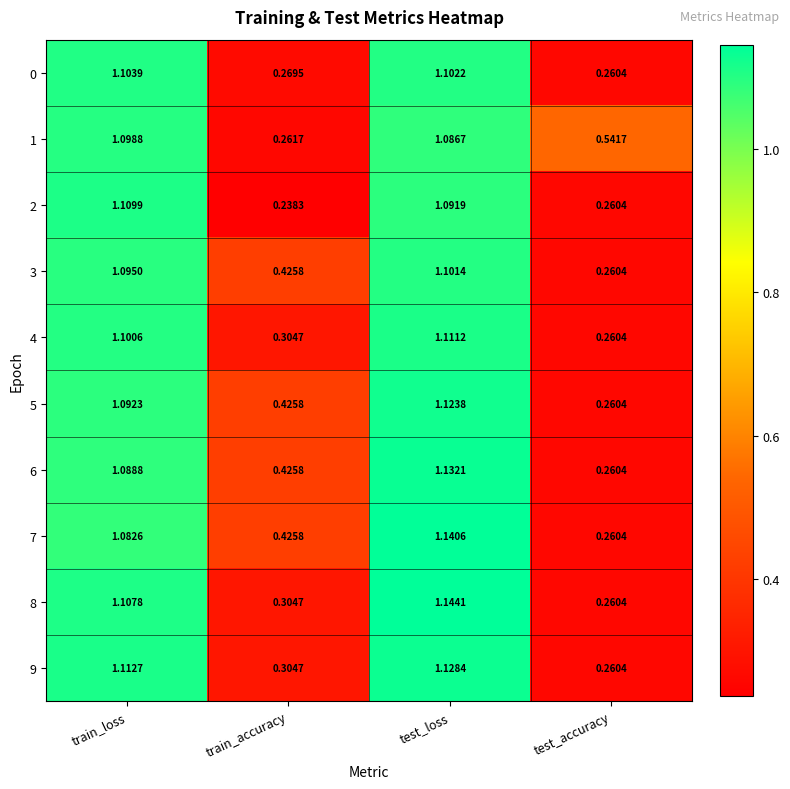

Which series has the largest range (max minus min)?

8